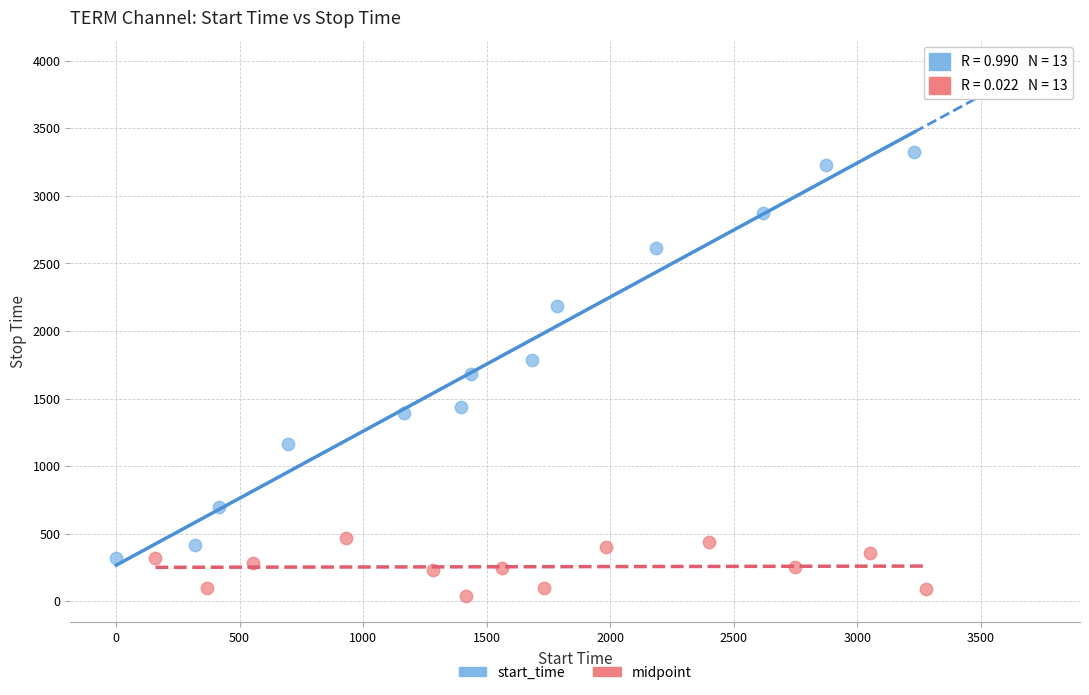

Which series contains the lowest Y value?

midpoint